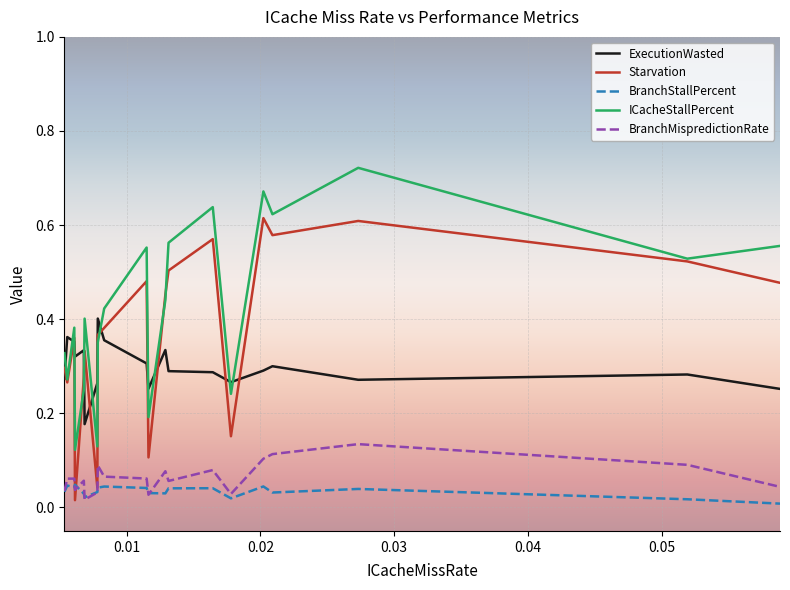

Which series has the largest total across all categories?

ICacheStallPercent